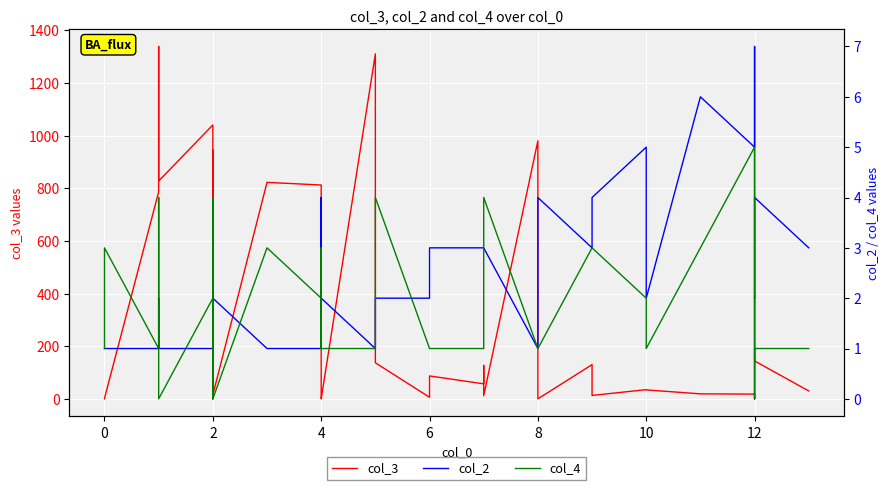

The value of col_4 at 0 is 1. True or false?

False